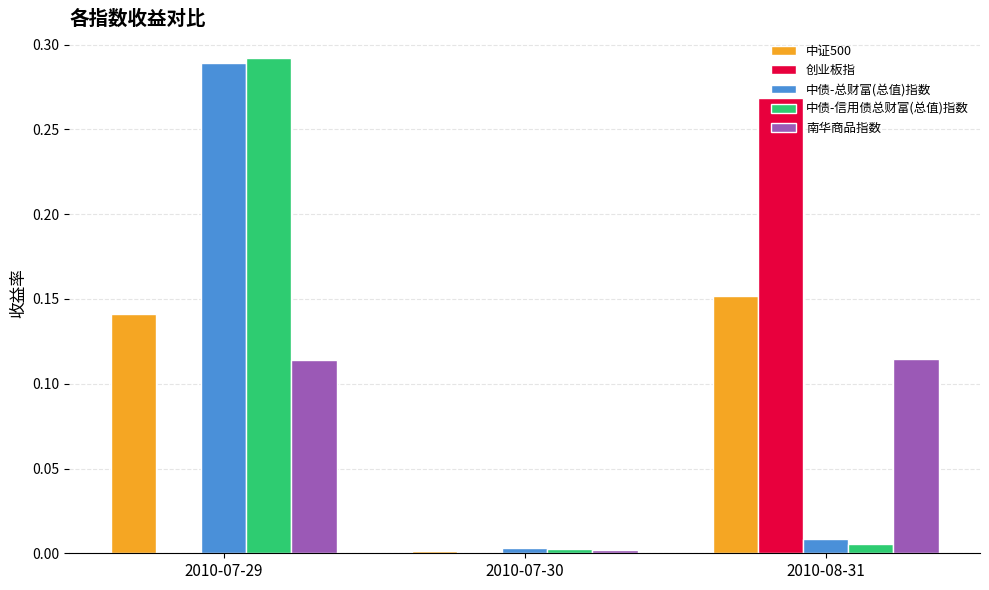

Is the value of 南华商品指数 at 2010-08-31 greater than the value of 中债-总财富(总值)指数 at 2010-07-29?

No